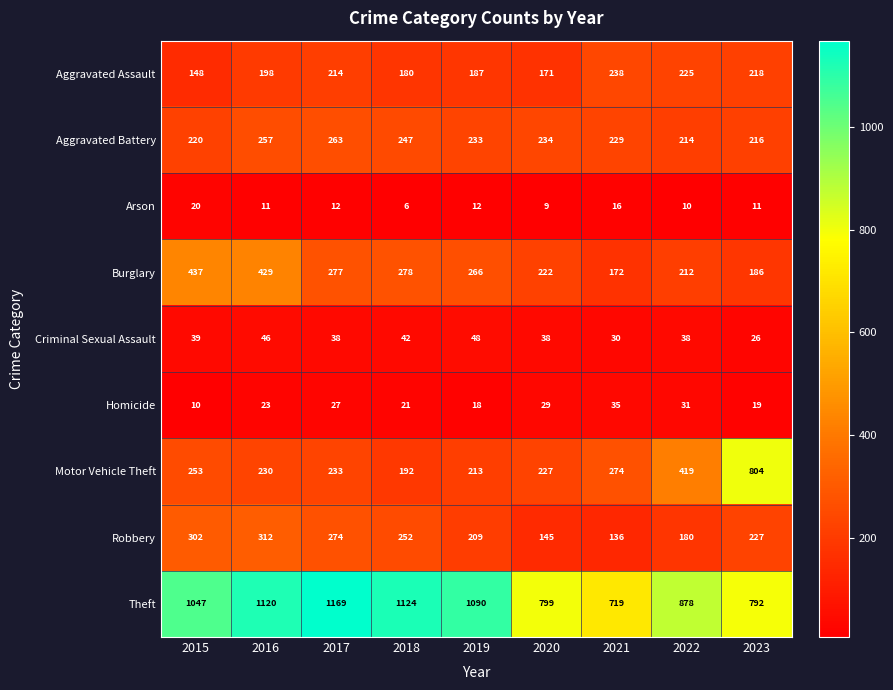

What is the difference between the maximum and minimum values in the Motor Vehicle Theft series?

612